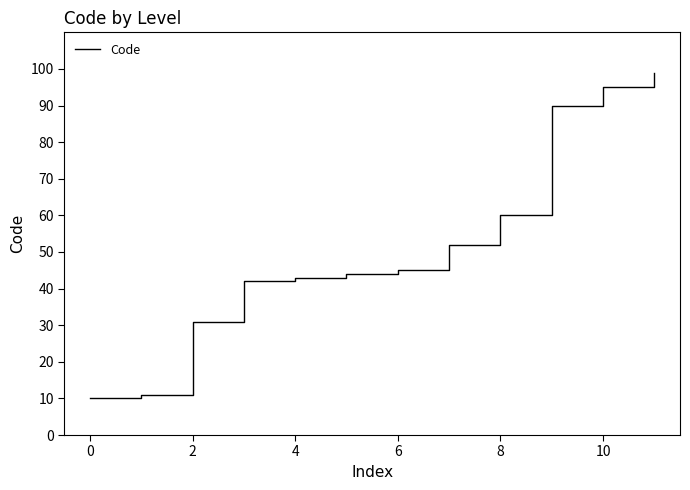

Count the number of categories in the chart.

12